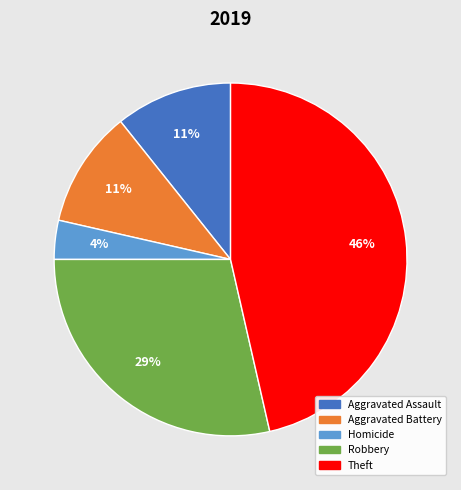

Is there a majority slice in this chart?

No